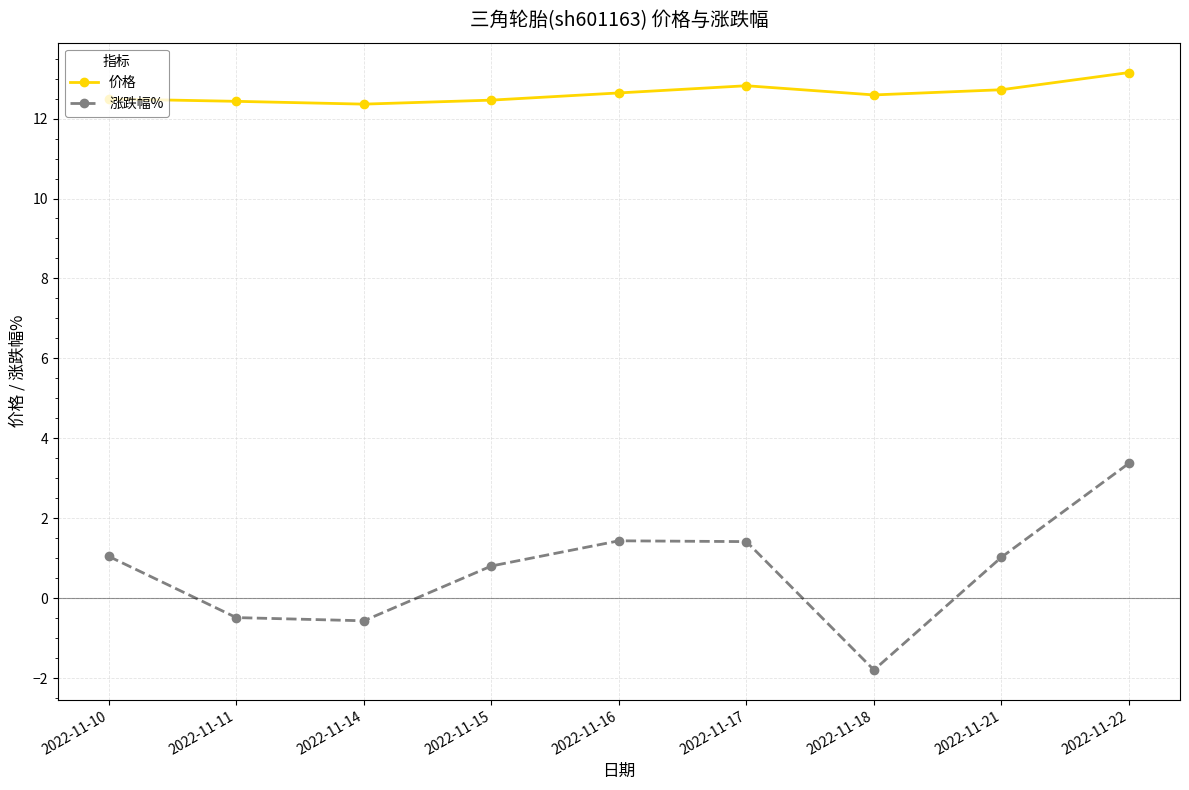

Which label corresponds to the largest value in the chart?

2022-11-22